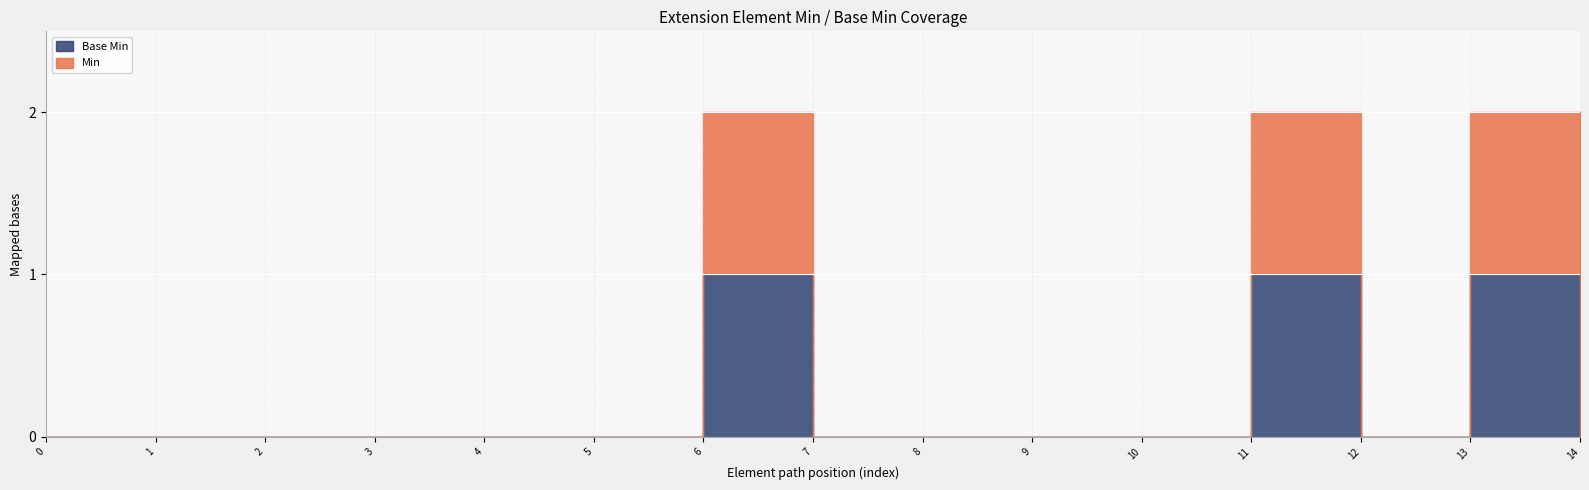

Reading left to right, list all the values displayed in this chart.

Min: Extension=0	Extension.id=0	Extension.extension=0	Extension.extension:type=0	Extension.extension:type.id=0	Extension.extension:type.extension=0	Extension.extension:type.url=1	Extension.extension:type.value[x]=0	Extension.extension:value=0	Extension.extension:value.id=0	Extension.extension:value.extension=0	Extension.extension:value.url=1	Extension.extension:value.value[x]=0	Extension.url=1	Extension.value[x]=0
Base Min: Extension=0	Extension.id=0	Extension.extension=0	Extension.extension:type=0	Extension.extension:type.id=0	Extension.extension:type.extension=0	Extension.extension:type.url=1	Extension.extension:type.value[x]=0	Extension.extension:value=0	Extension.extension:value.id=0	Extension.extension:value.extension=0	Extension.extension:value.url=1	Extension.extension:value.value[x]=0	Extension.url=1	Extension.value[x]=0